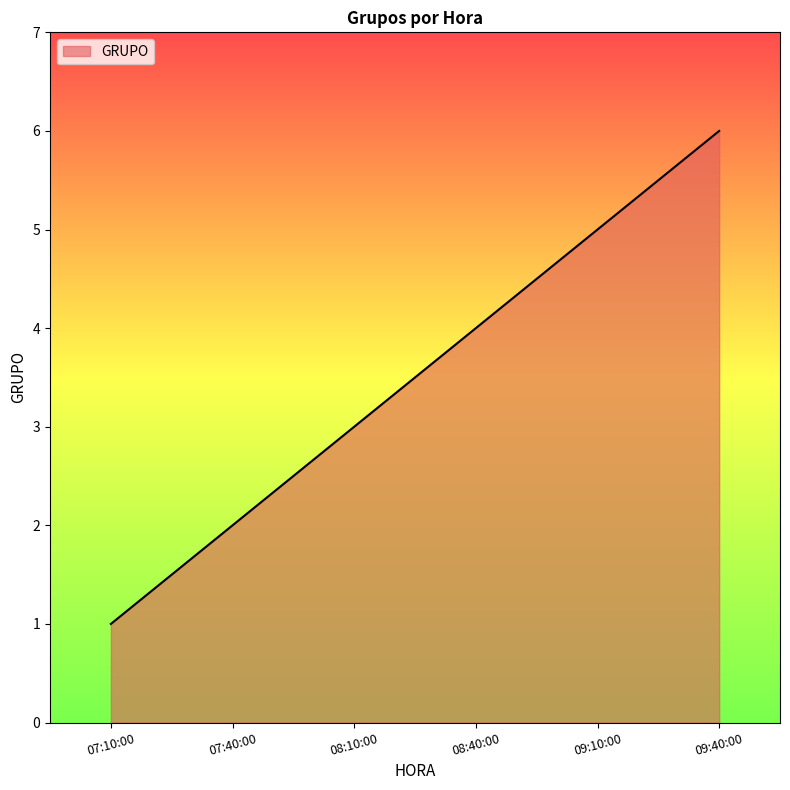

Which has a higher value, 08:40:00 or 09:40:00?

09:40:00